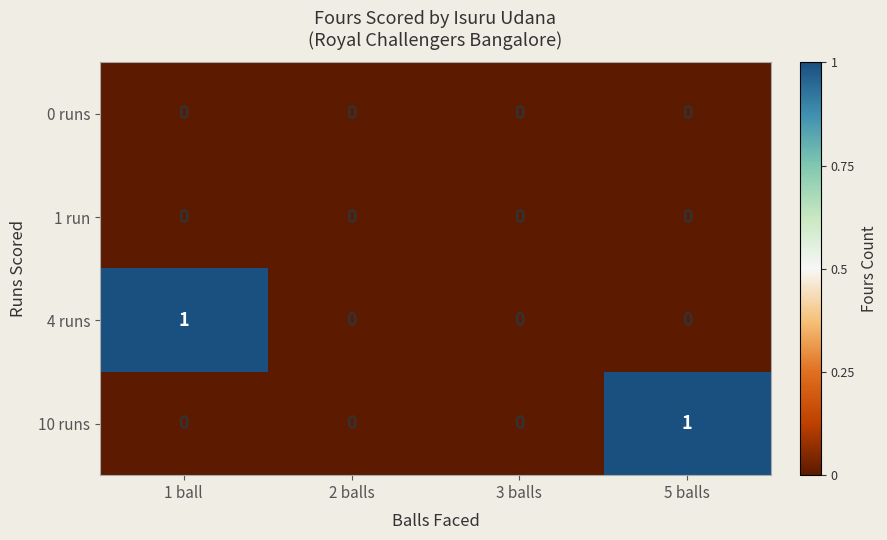

True or false: 0 runs has a value of 0 at 5 balls.

True